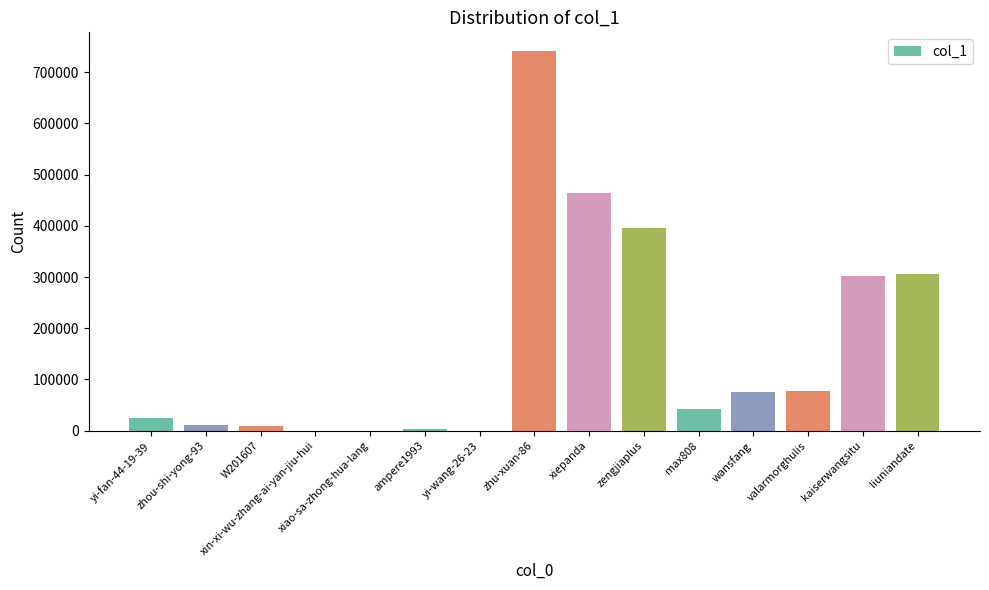

Which label corresponds to the largest value in the chart?

zhu-xuan-86